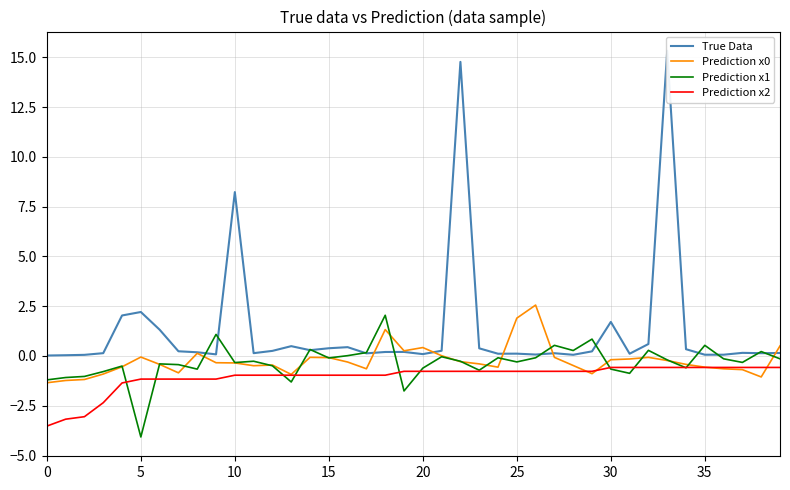

True or false: Prediction x1 has a value of -1.9 at 0.

False